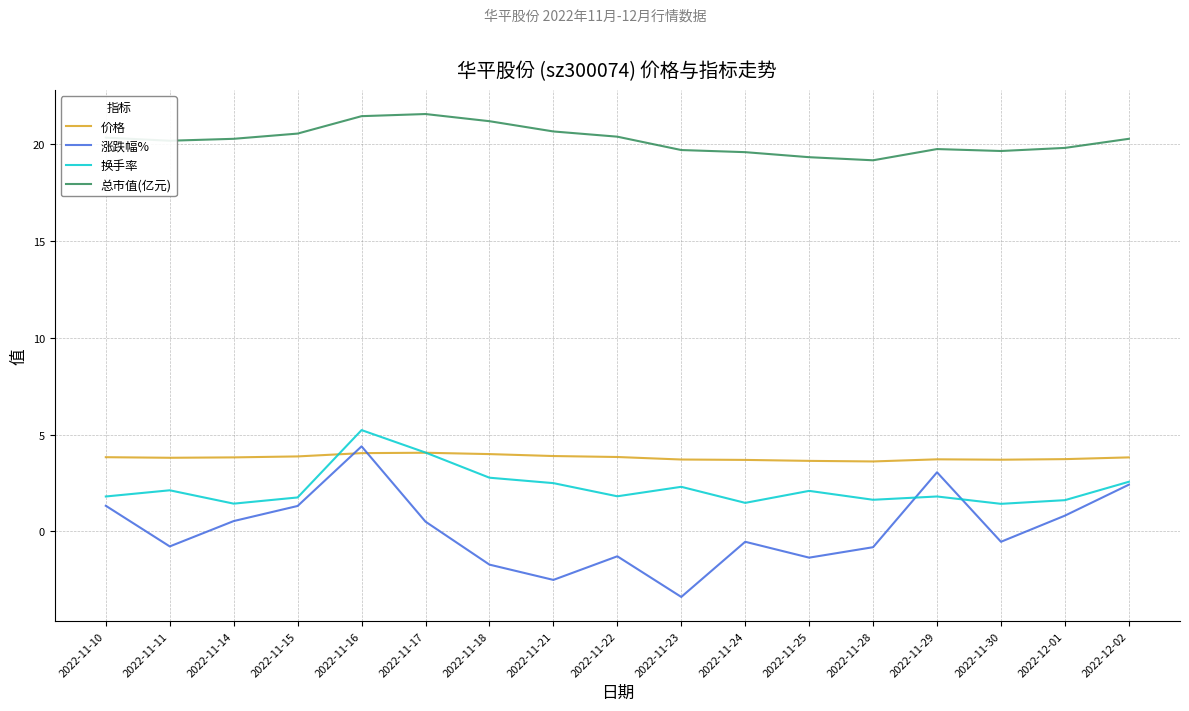

Is it true that 换手率 equals 1.4 at 2022-11-30?

True